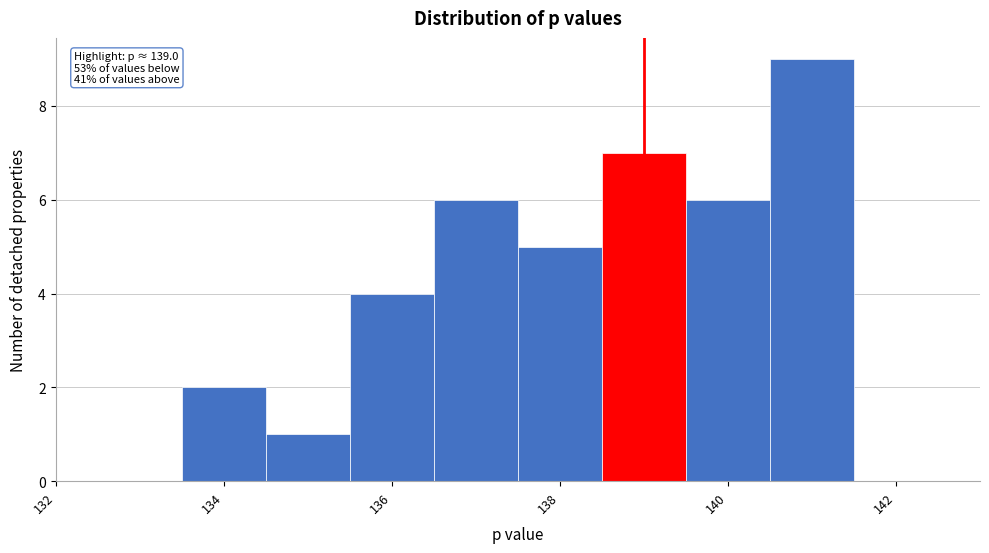

Over which range of the x-axis is the bar tallest?

140.5 to 141.5